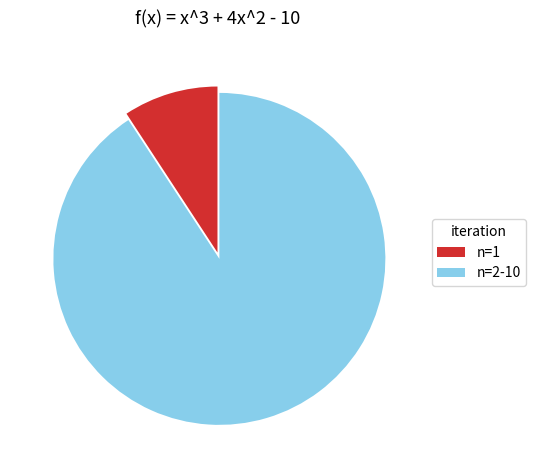

Do n=1 and n=2-10 together represent more than half of the pie?

Yes